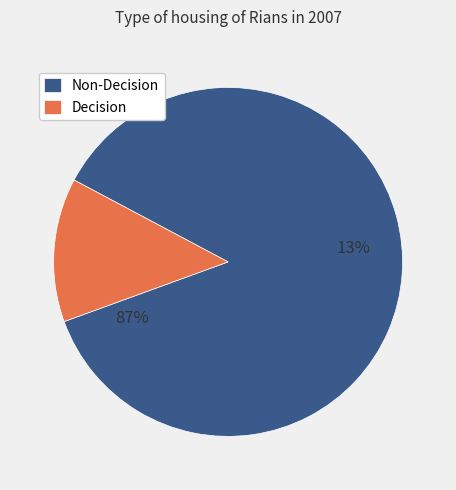

Is False the majority of the pie?

Yes